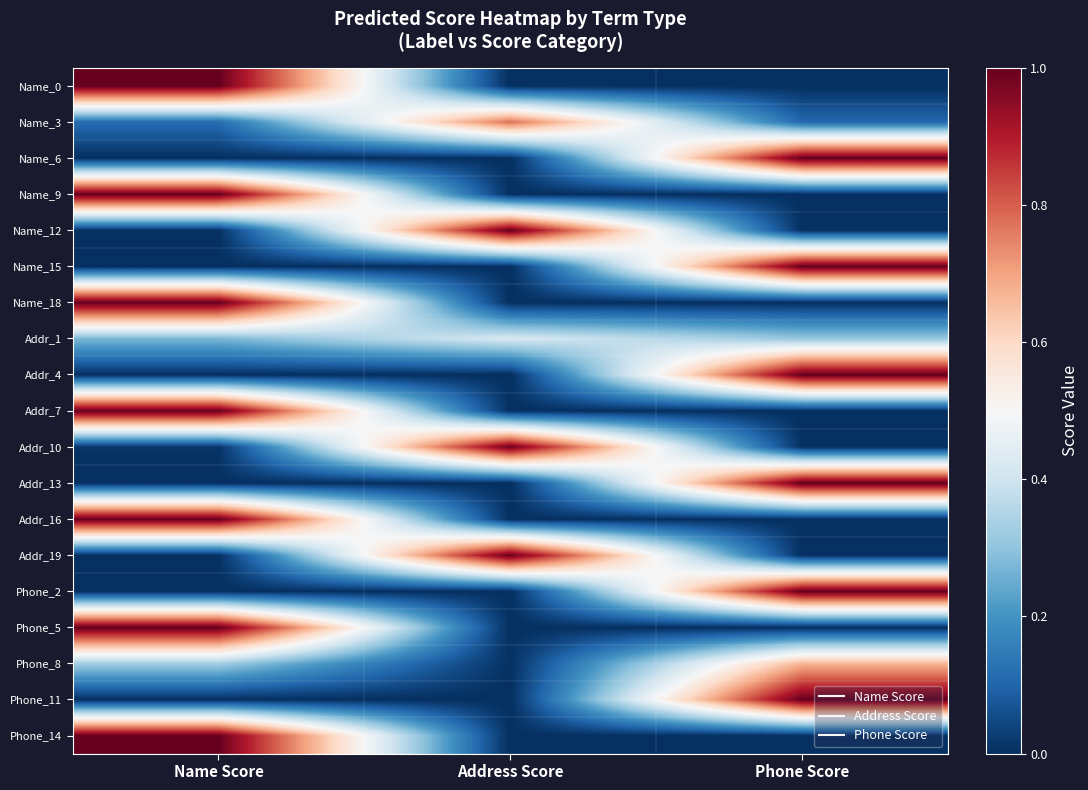

Reading right to left, list all the values displayed in this chart.

Name_0: Phone Score=0.0	Address Score=0.0	Name Score=1.0
Name_3: Phone Score=0.1	Address Score=0.8	Name Score=0.1
Name_6: Phone Score=1.0	Address Score=0.0	Name Score=0.0
Name_9: Phone Score=0.0	Address Score=0.0	Name Score=1.0
Name_12: Phone Score=0.0	Address Score=1.0	Name Score=0.0
Name_15: Phone Score=1.0	Address Score=0.0	Name Score=0.0
Name_18: Phone Score=0.0	Address Score=0.0	Name Score=1.0
Addr_1: Phone Score=0.3	Address Score=0.4	Name Score=0.3
Addr_4: Phone Score=1.0	Address Score=0.0	Name Score=0.0
Addr_7: Phone Score=0.0	Address Score=0.0	Name Score=1.0
Addr_10: Phone Score=0.0	Address Score=1.0	Name Score=0.0
Addr_13: Phone Score=1.0	Address Score=0.0	Name Score=0.0
Addr_16: Phone Score=0.0	Address Score=0.0	Name Score=1.0
Addr_19: Phone Score=0.0	Address Score=1.0	Name Score=0.0
Phone_2: Phone Score=1.0	Address Score=0.0	Name Score=0.0
Phone_5: Phone Score=0.0	Address Score=0.0	Name Score=1.0
Phone_8: Phone Score=0.7	Address Score=0.0	Name Score=0.3
Phone_11: Phone Score=1.0	Address Score=0.0	Name Score=0.0
Phone_14: Phone Score=0.0	Address Score=0.0	Name Score=1.0